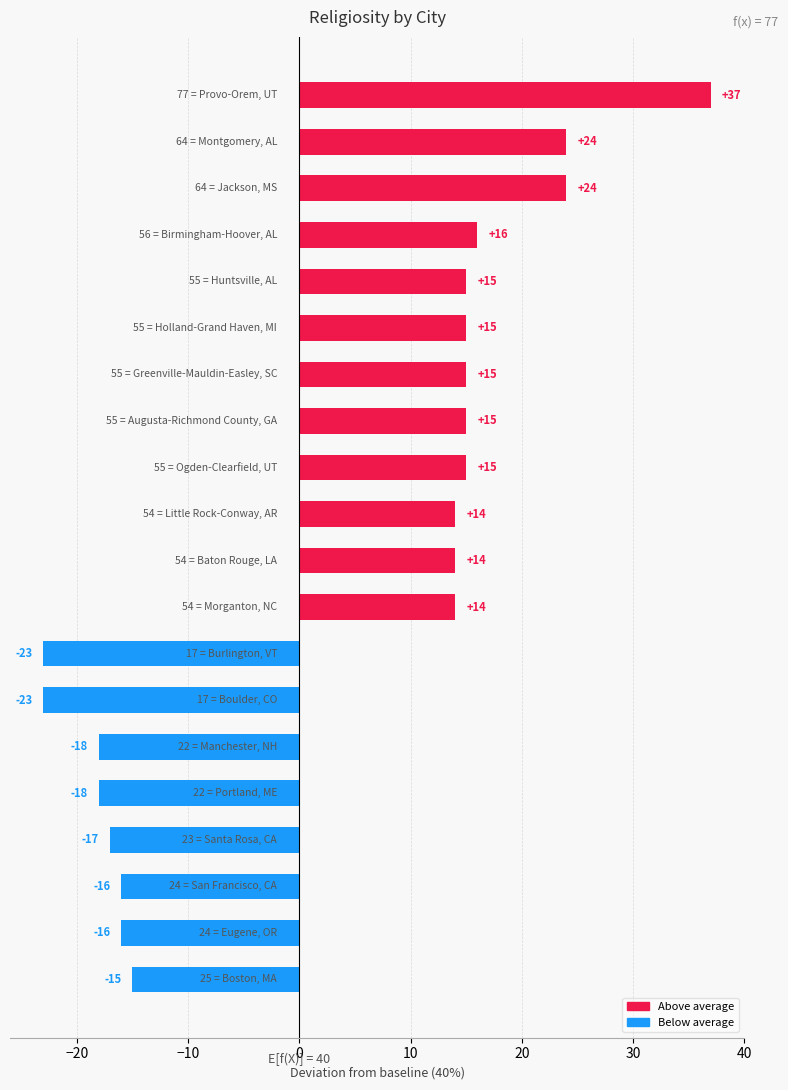

What is the difference between the second highest and minimum values?

47